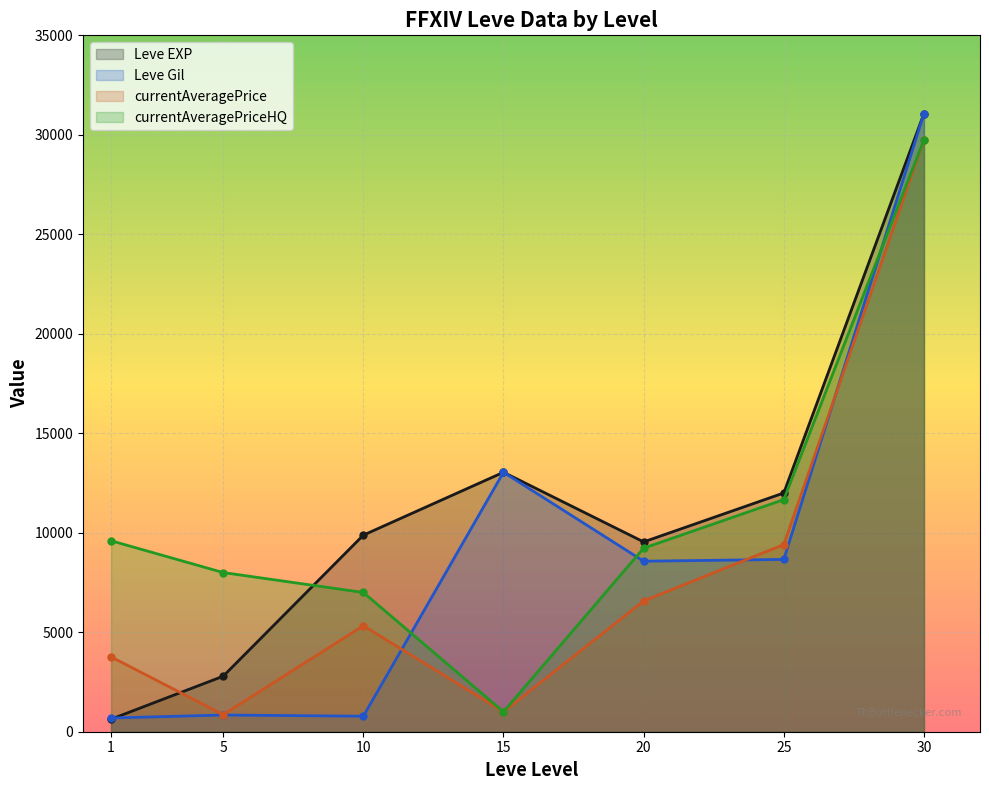

How many intersections are there between Leve Gil and Leve EXP?

1